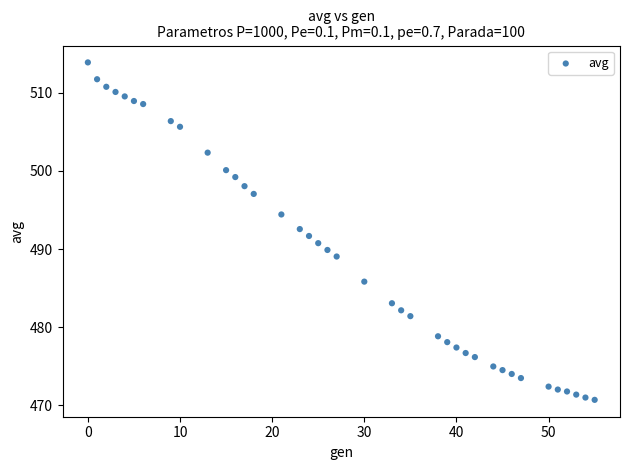

What is the range of Y values (max minus min)?

43.2